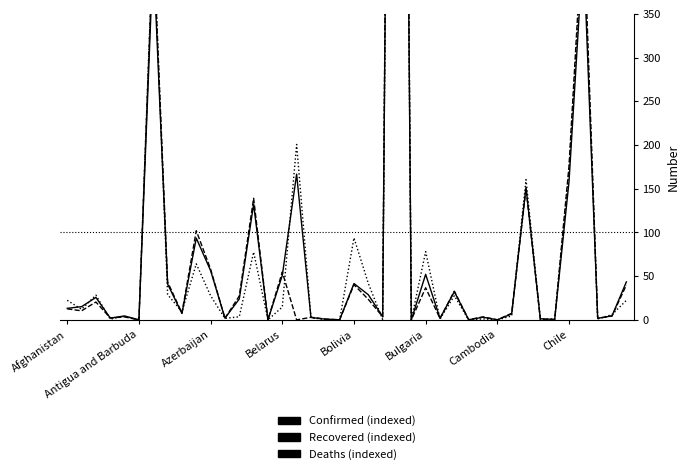

Reading left to right, list all the values displayed in this chart.

Confirmed (indexed): 13.2	15.1	25.7	2.1	4.5	0.0	419.8	41.0	7.3	93.5	56.4	2.0	23.9	132.3	0.1	50.9	166.7	2.8	0.8	0.2	41.6	28.8	3.8	1981.5	0.0	52.1	1.8	32.3	0.2	3.1	0.1	6.9	151.5	1.3	0.6	158.2	427.9	1.8	4.6	43.5
Recovered (indexed): 12.6	10.4	20.5	2.3	3.4	0.0	438.0	43.5	7.8	102.0	58.1	1.9	27.4	139.1	0.1	54.8	0.0	3.0	0.9	0.1	40.3	23.5	3.7	2086.5	0.0	36.8	1.6	32.9	0.2	3.5	0.1	7.5	150.6	0.6	0.5	176.2	463.4	1.8	4.5	39.9
Deaths (indexed): 22.4	12.2	28.3	0.9	4.2	0.1	443.1	29.0	9.3	64.1	27.6	1.7	3.6	77.6	0.1	14.7	200.7	2.5	0.4	0.0	93.8	41.7	0.4	1999.5	0.0	78.1	0.9	27.7	0.0	1.2	0.0	4.6	160.5	0.6	1.1	170.8	447.1	1.1	6.1	22.3